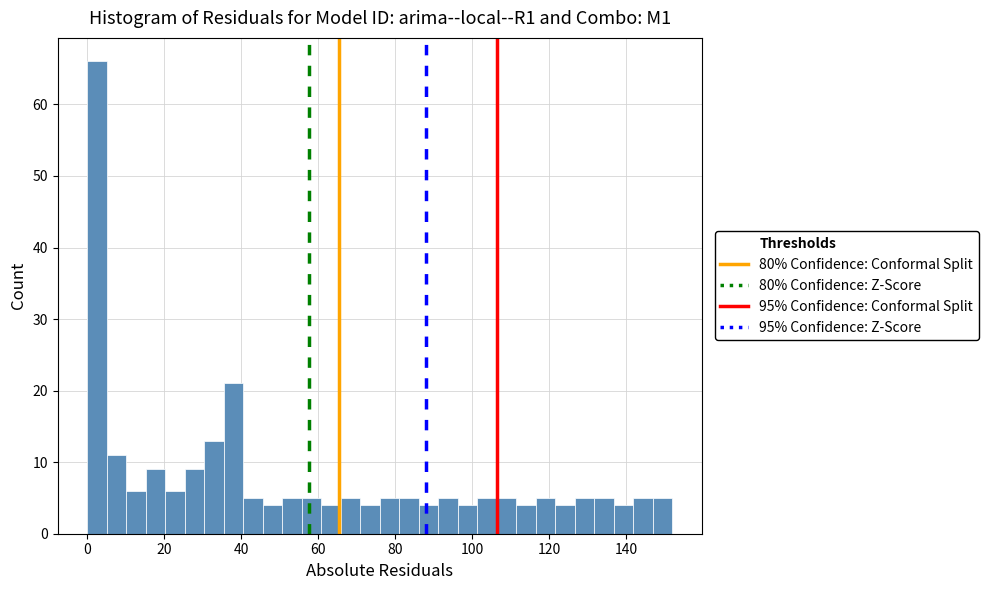

Read against the x-axis, roughly where is the centre of the tallest bar?

2